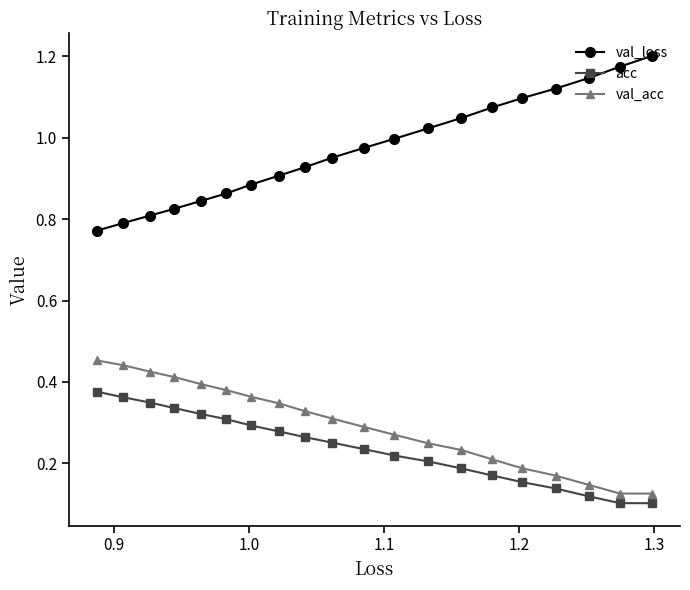

List the series in order of their peak value, lowest first.

acc, val_acc, val_loss